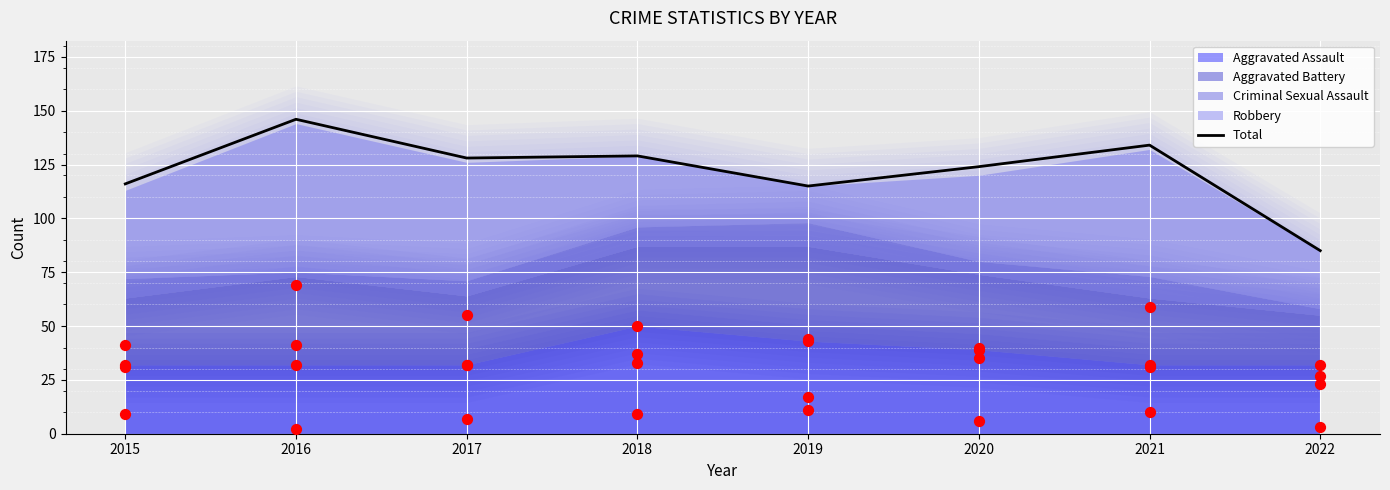

At which category is the sum across all series the highest?

2018